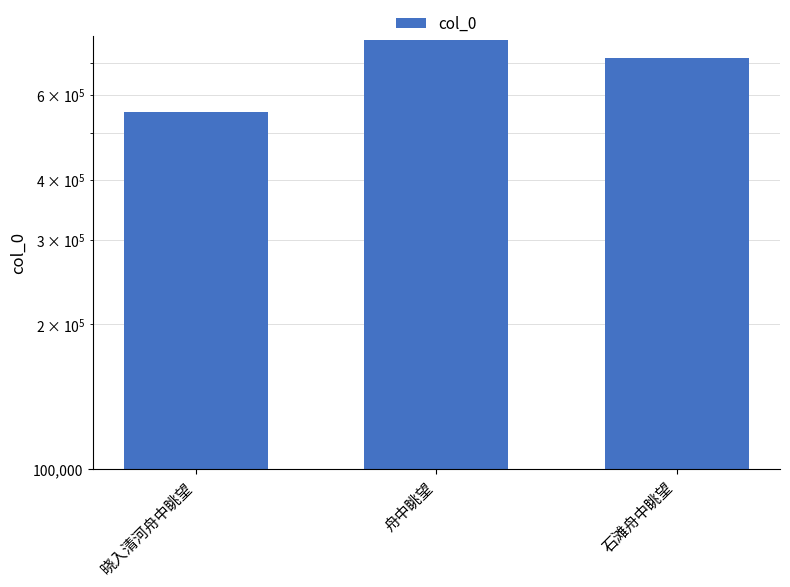

True or false: the data shows 826022 at 晓入清河舟中眺望.

False